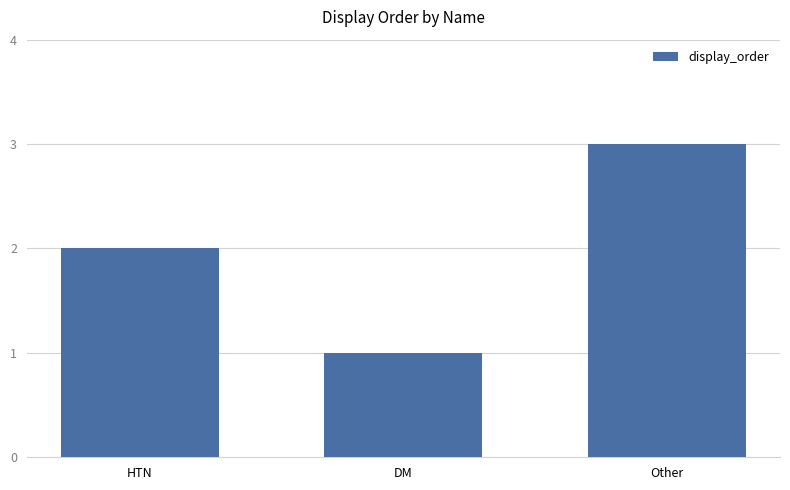

What is the difference between the values at DM and Other?

2